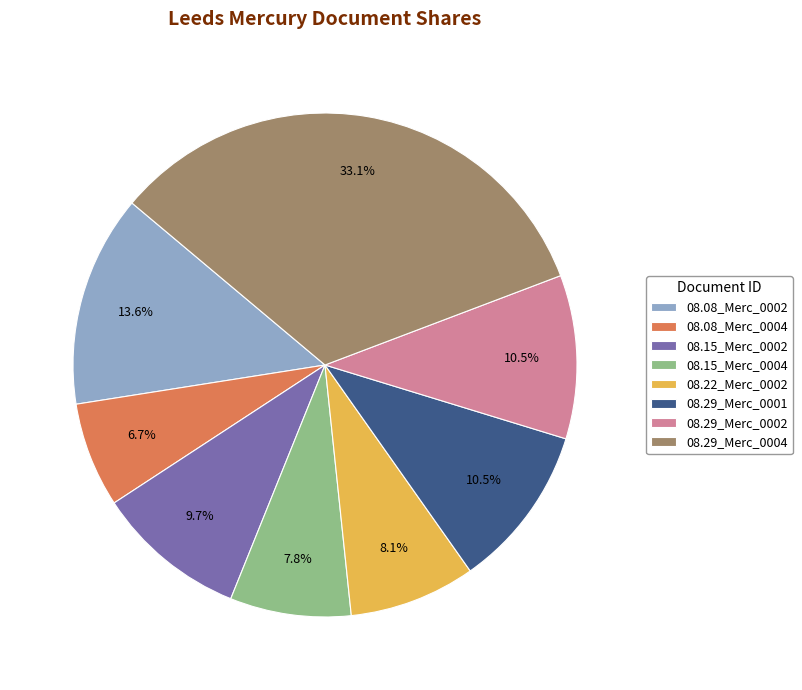

What is the smallest slice in the pie chart?

08.08_Merc_0004